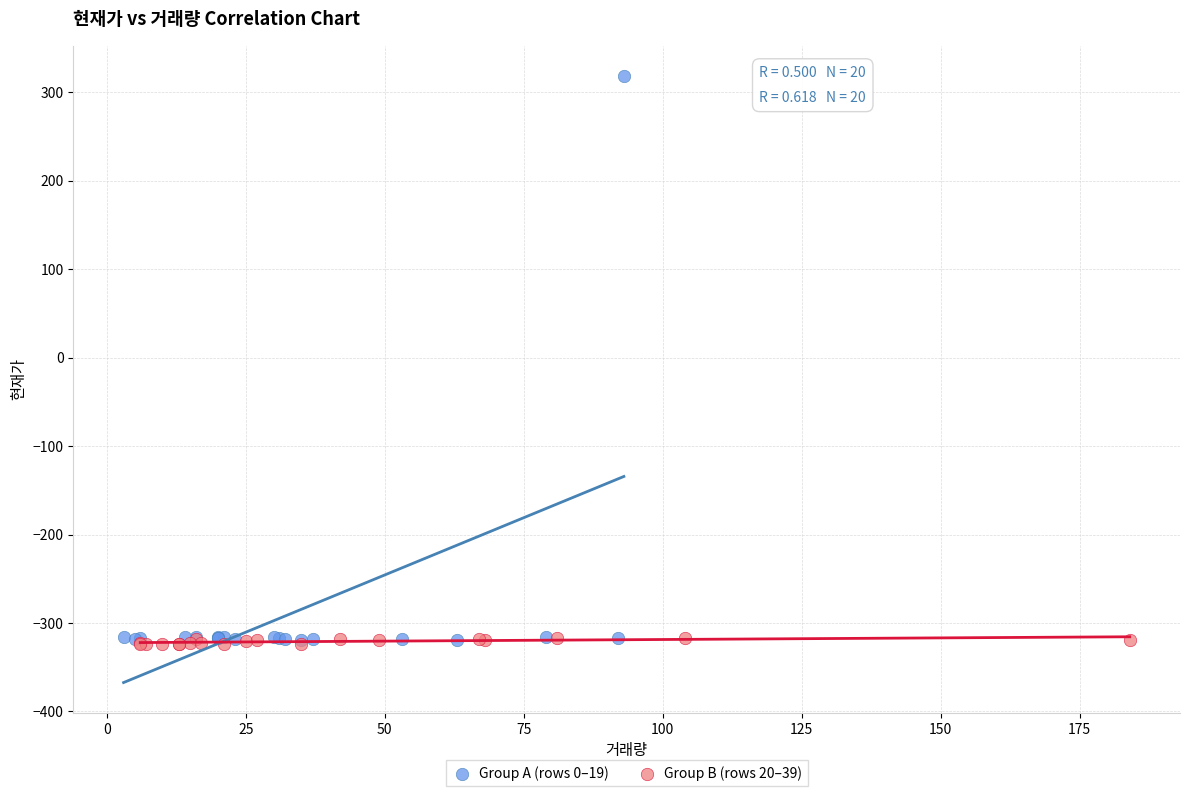

Which series contains the highest Y value?

Group A (rows 0–19)